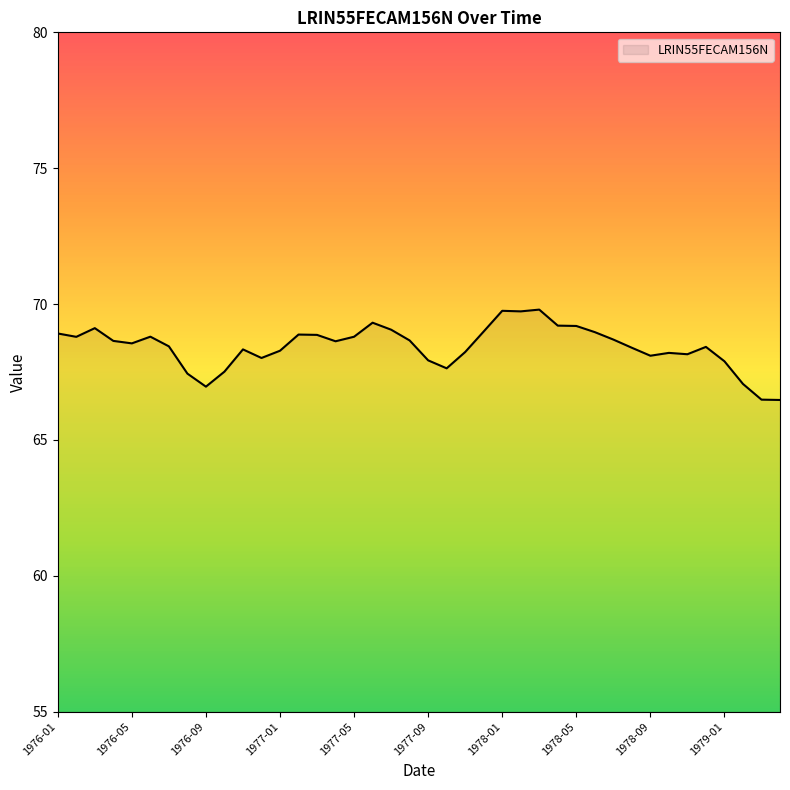

What is the difference between the maximum and minimum values?

3.3